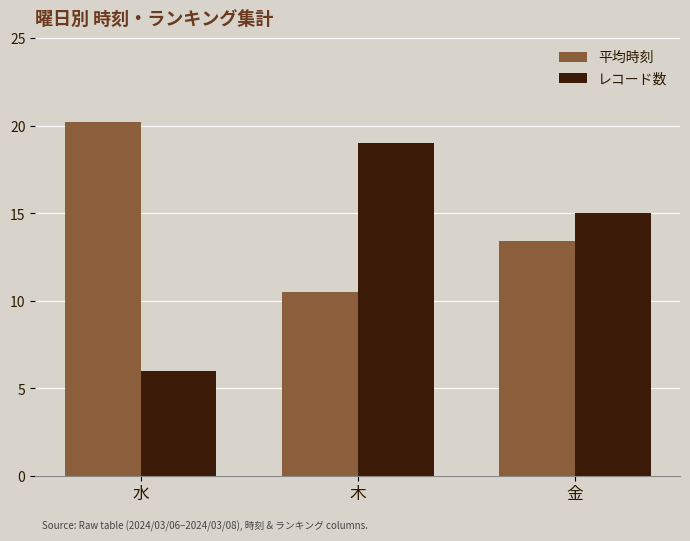

What is the label of the 2nd bar from the left?

木